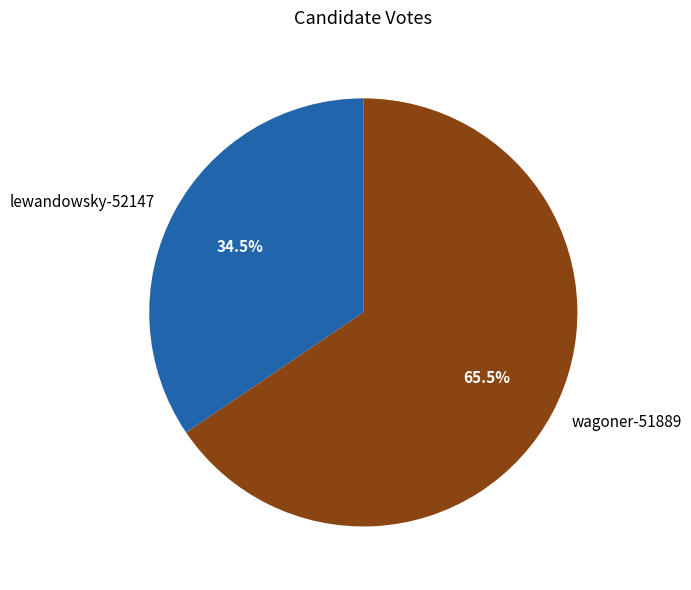

What is the majority slice?

wagoner-51889